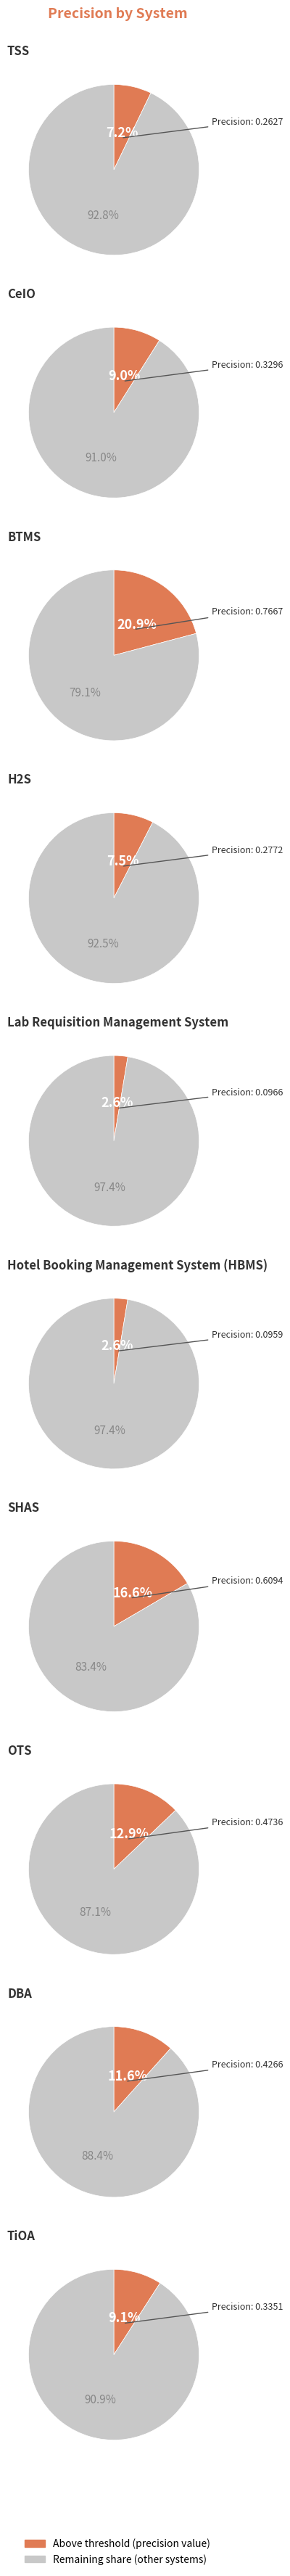

Rank the categories by value from lowest to highest.

Hotel Booking Management System (HBMS), Lab Requisition Management System, TSS, H2S, CeIO, TiOA, DBA, OTS, SHAS, BTMS